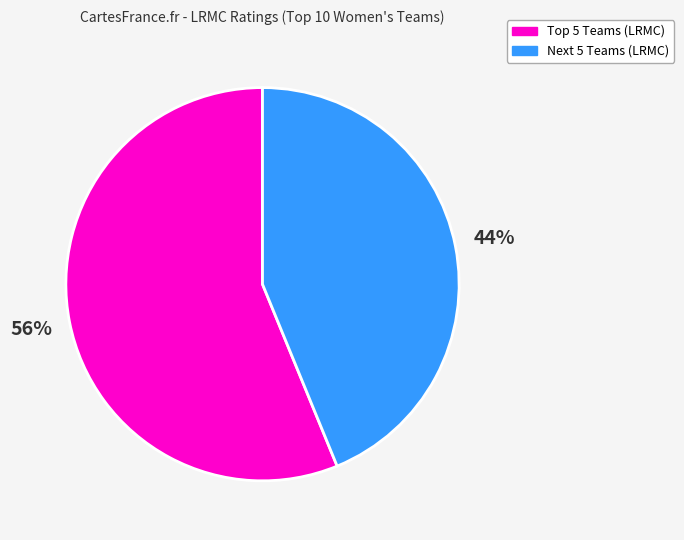

Is there any slice that represents more than half of the pie?

Yes